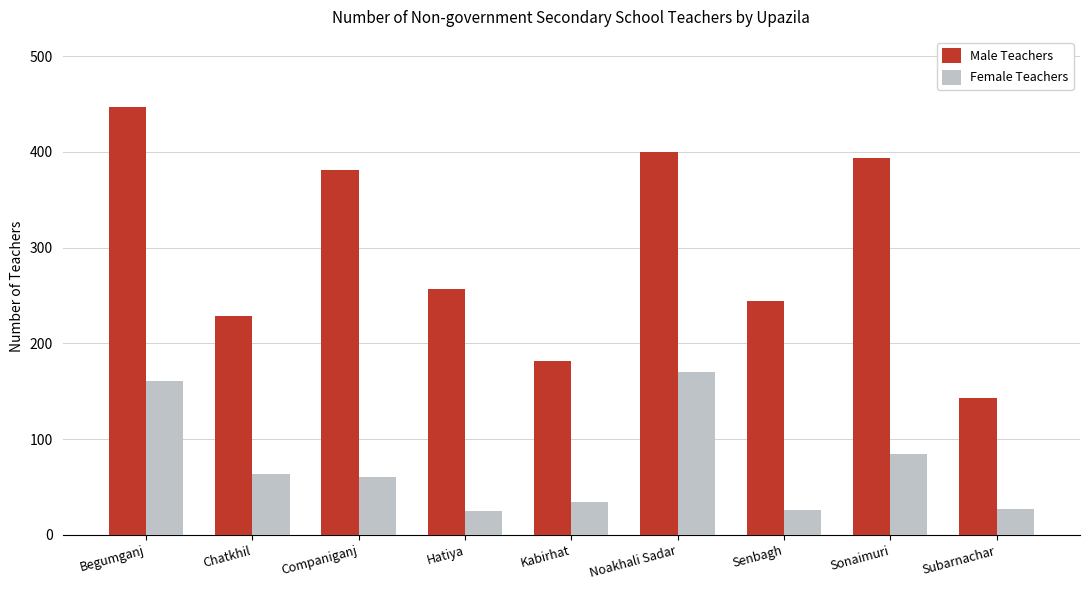

What is the spread (max minus min) of values at Chatkhil?

166